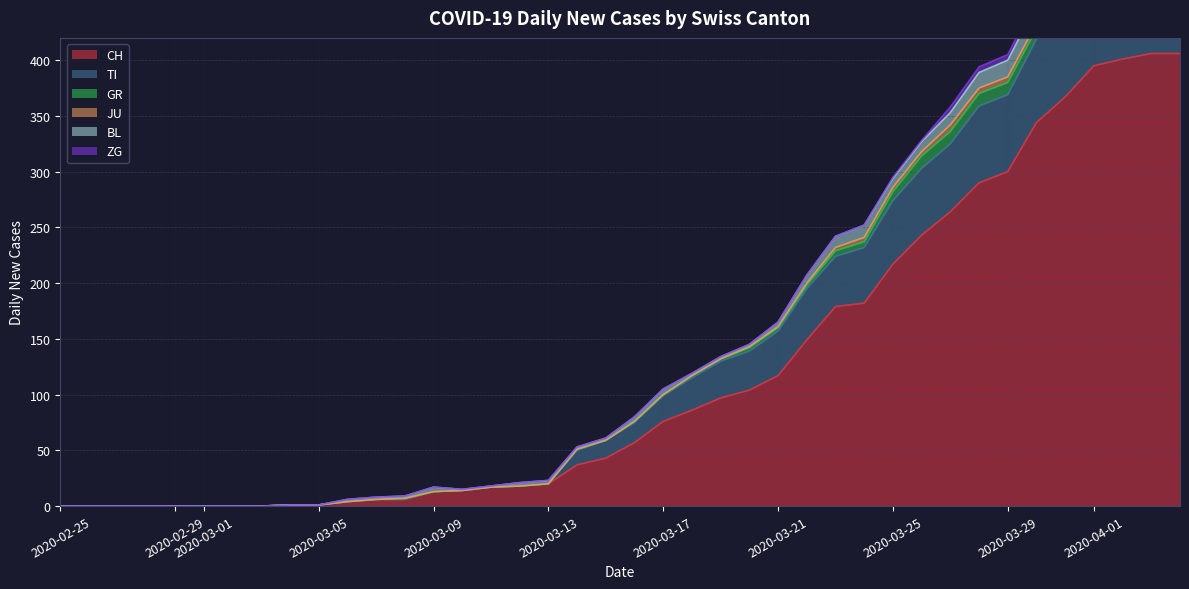

What are all the series names shown in the legend?

CH, TI, GR, JU, BL, ZG